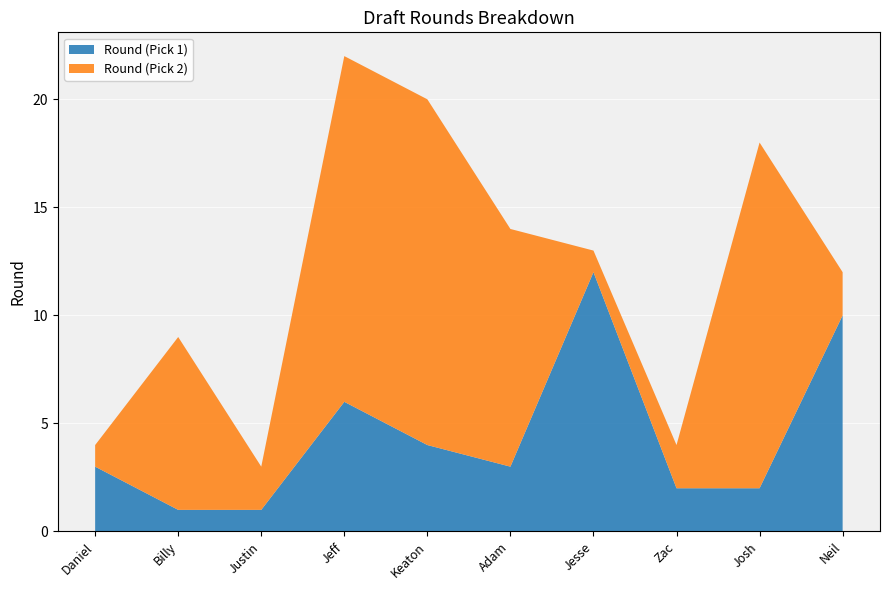

Reading left to right, transcribe all the data shown in this chart.

col_1_rounds: Daniel=3	Billy=1	Justin=1	Jeff=6	Keaton=4	Adam=3	Jesse=12	Zac=2	Josh=2	Neil=10
col_3_rounds: Daniel=1	Billy=8	Justin=2	Jeff=16	Keaton=16	Adam=11	Jesse=1	Zac=2	Josh=16	Neil=2